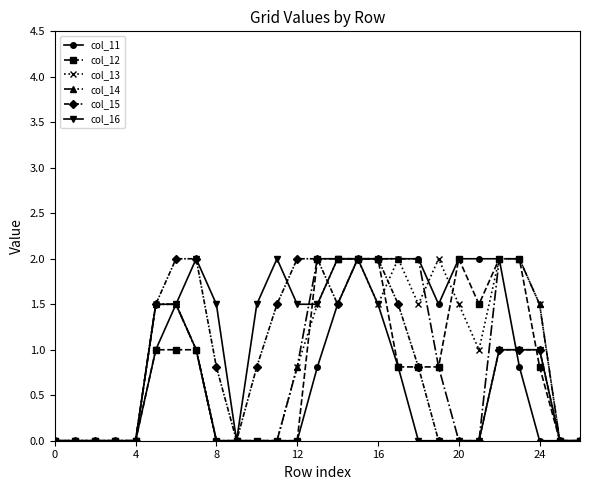

True or false: col_16 has more than 0 interior local peaks.

True